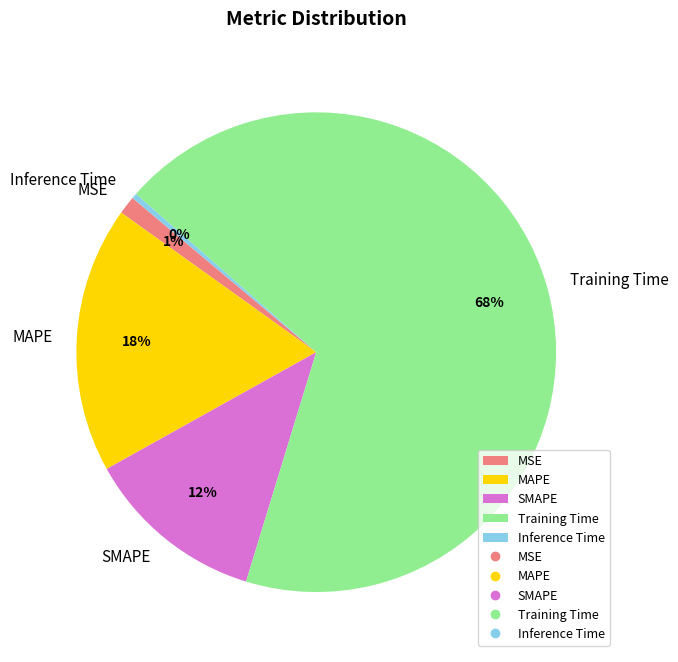

Which category has the biggest portion of the pie?

Training Time